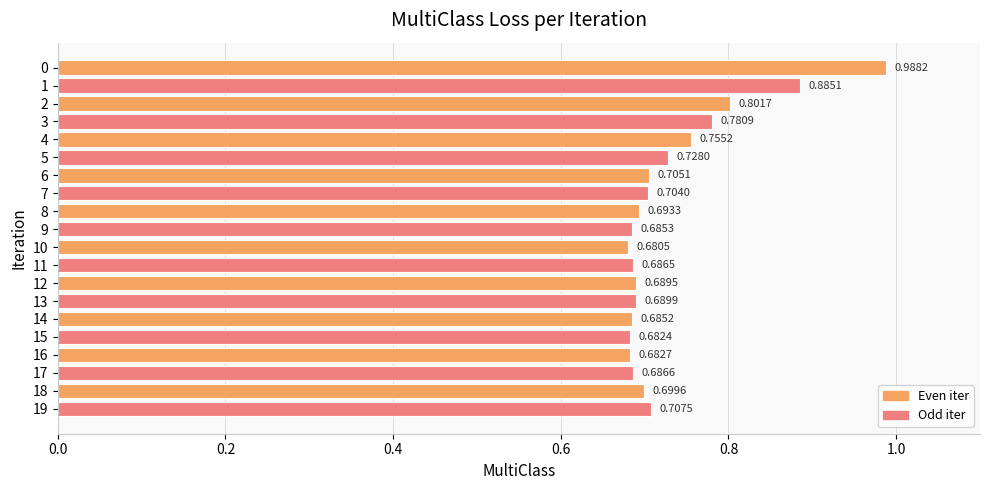

How many distinct data groups are displayed?

1